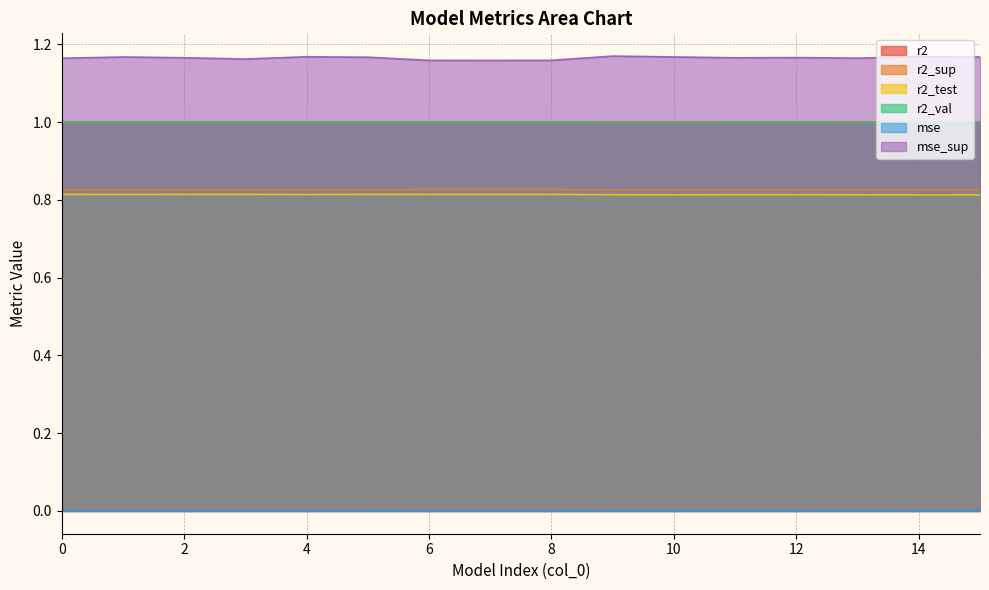

Which series has the largest total across all categories?

mse_sup